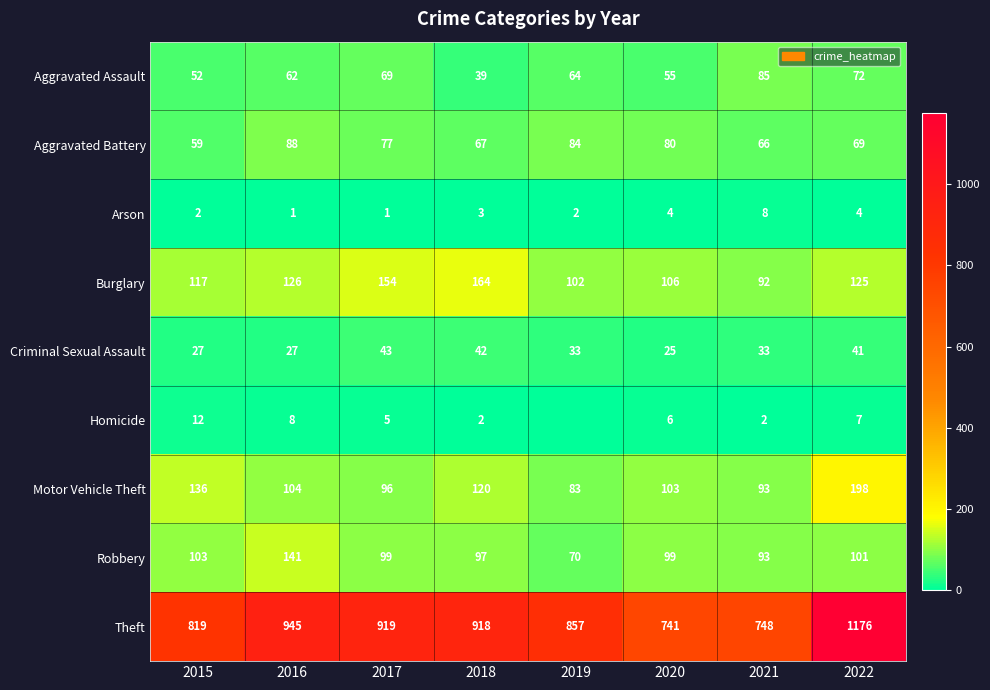

Which category has the lowest value in the Aggravated Battery series?

2015